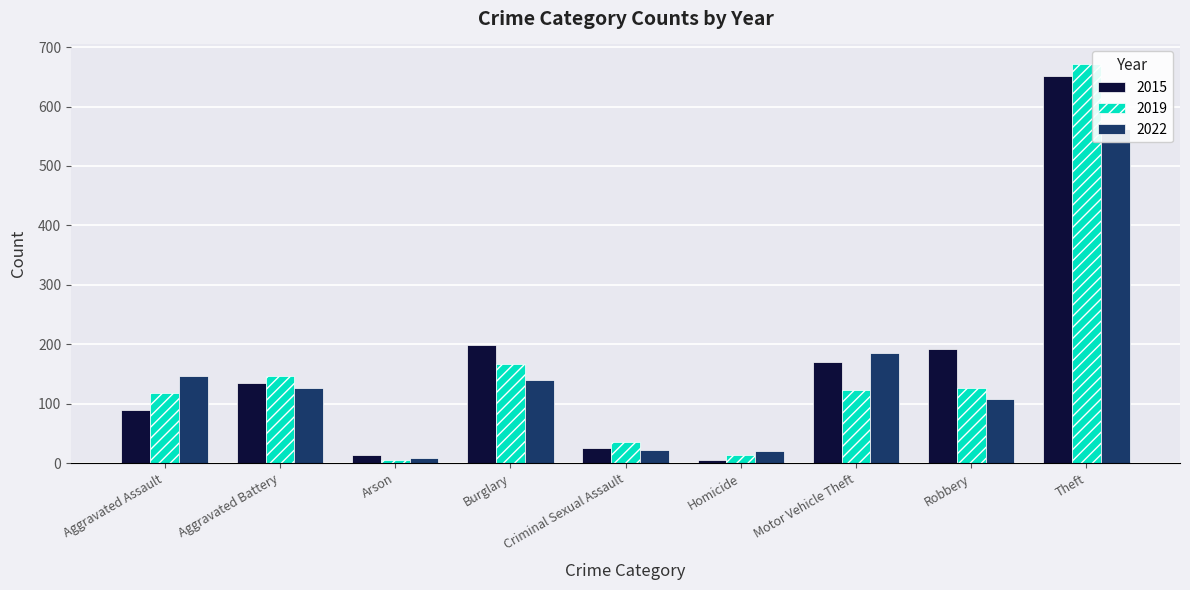

What is the maximum value for 2019?

671